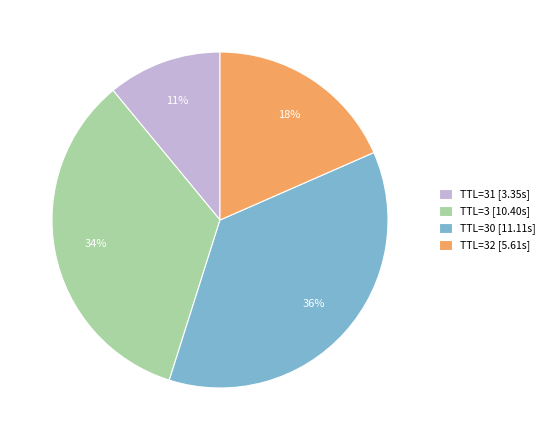

What percentage is the TTL=30 [11.11s] slice, to the nearest percent?

36%